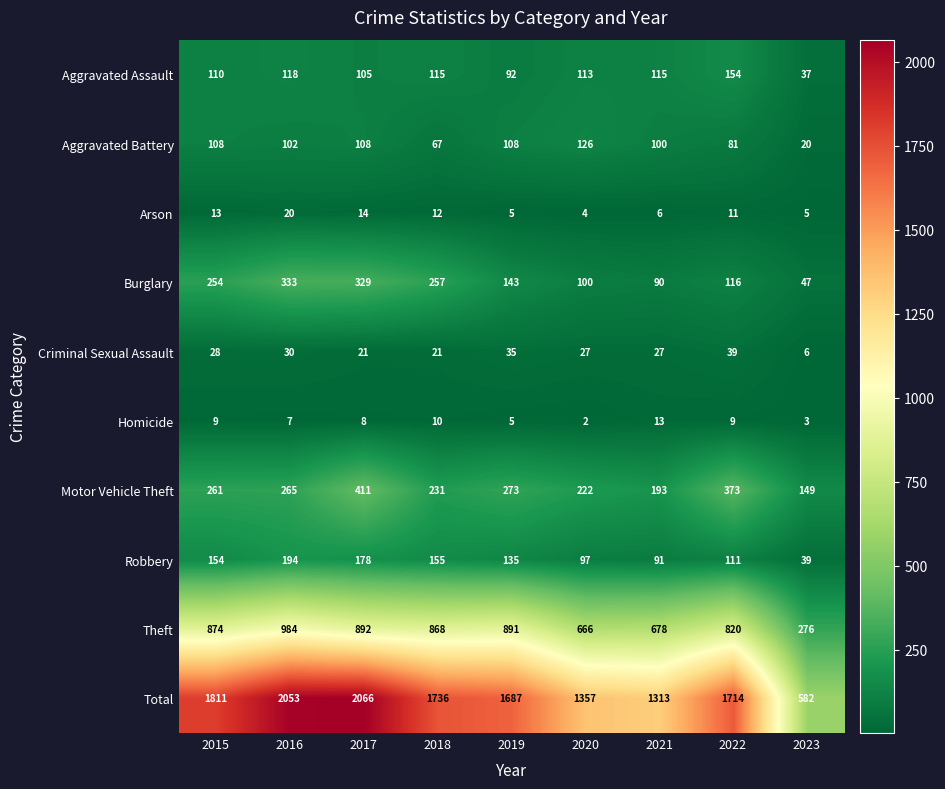

How many distinct data groups are displayed?

10